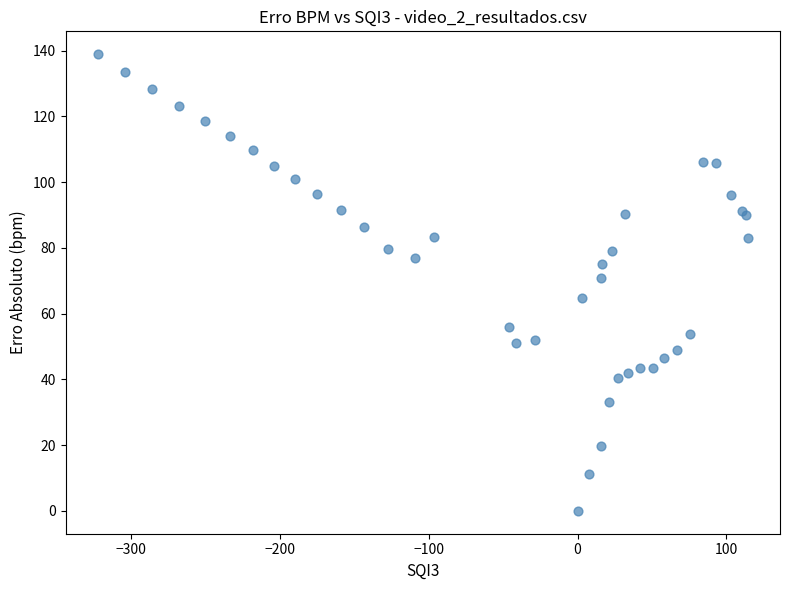

What Y value in the scatter plot is closest to 69?

70.9